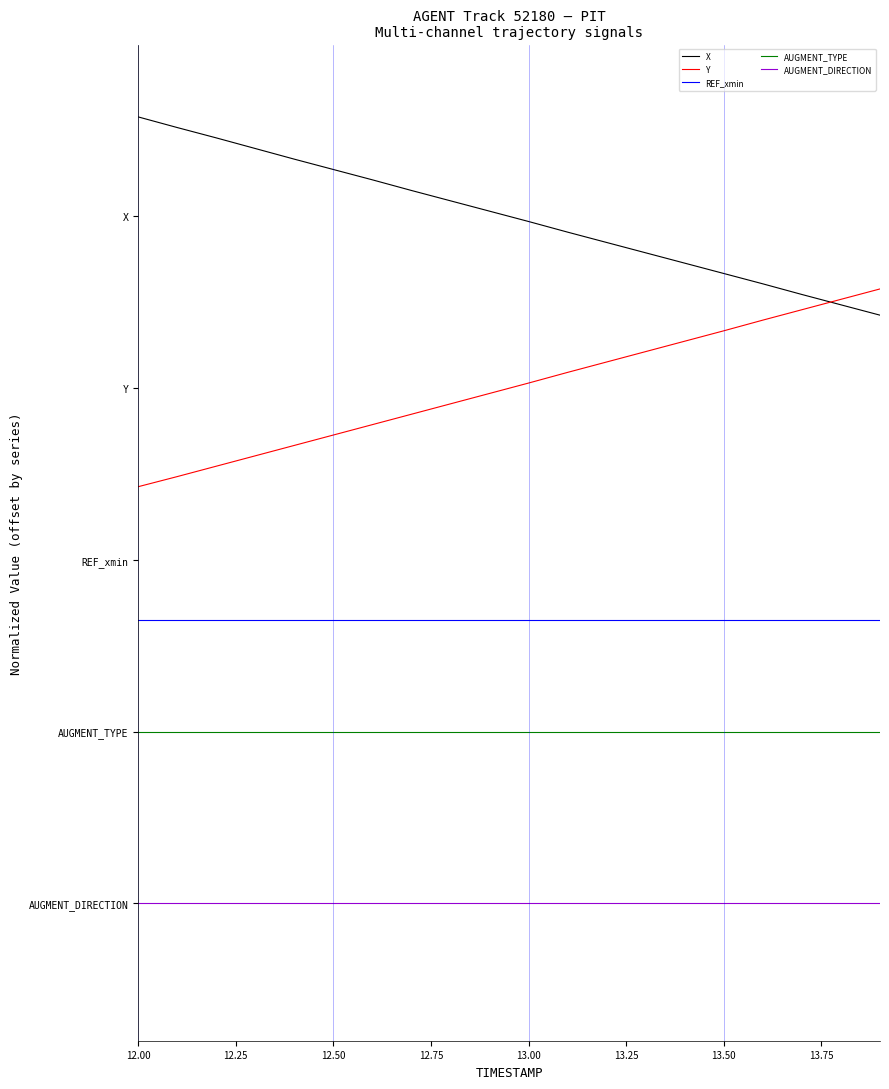

What are all the series names shown in the legend?

X, Y, REF_xmin, AUGMENT_TYPE, AUGMENT_DIRECTION